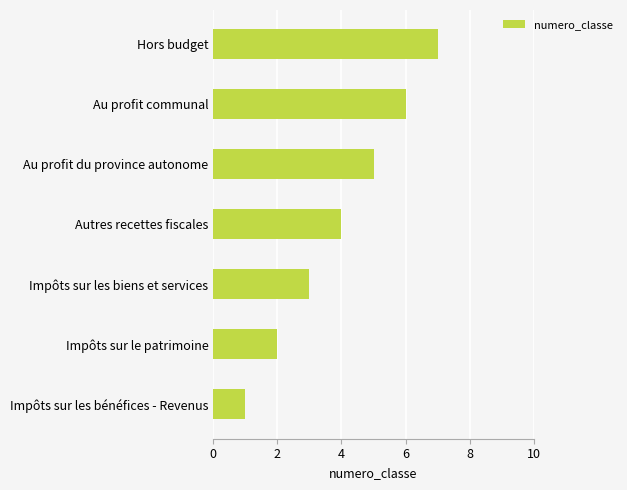

What is the difference between the maximum and second lowest values?

5